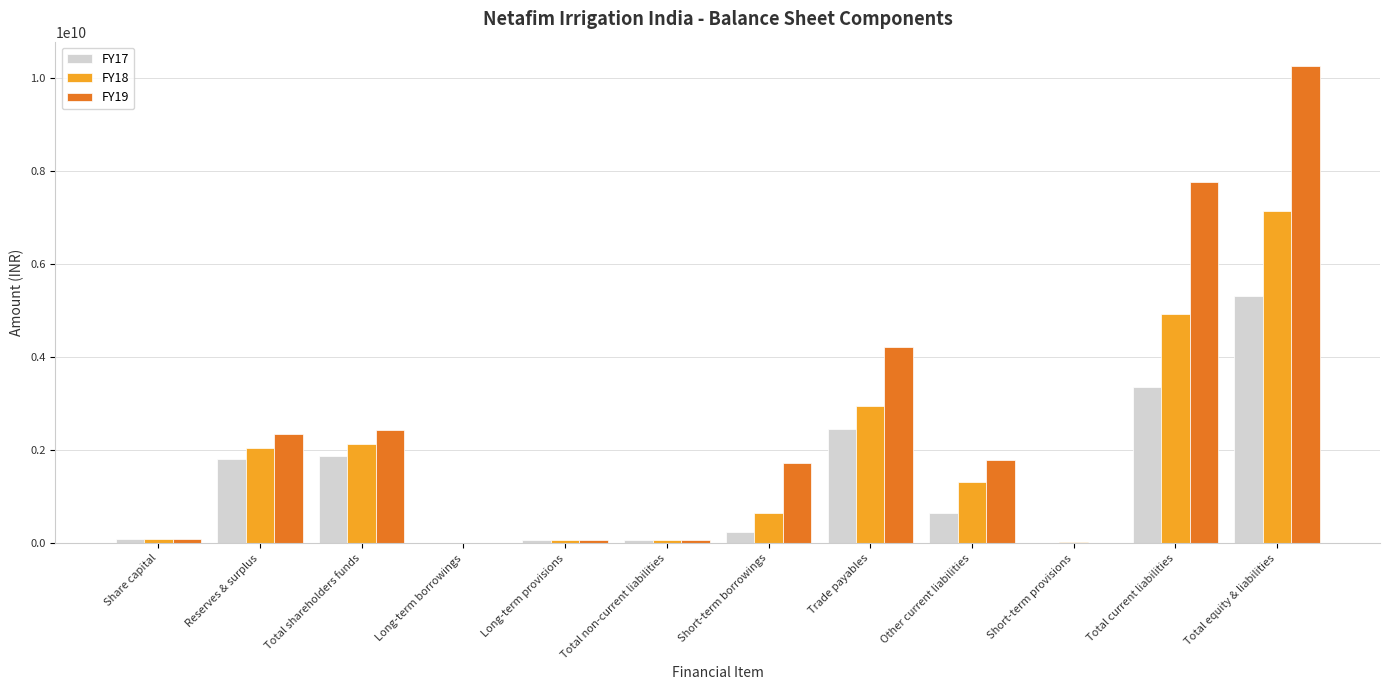

True or false: FY17 has a value of 72670000 at Long-term provisions.

True